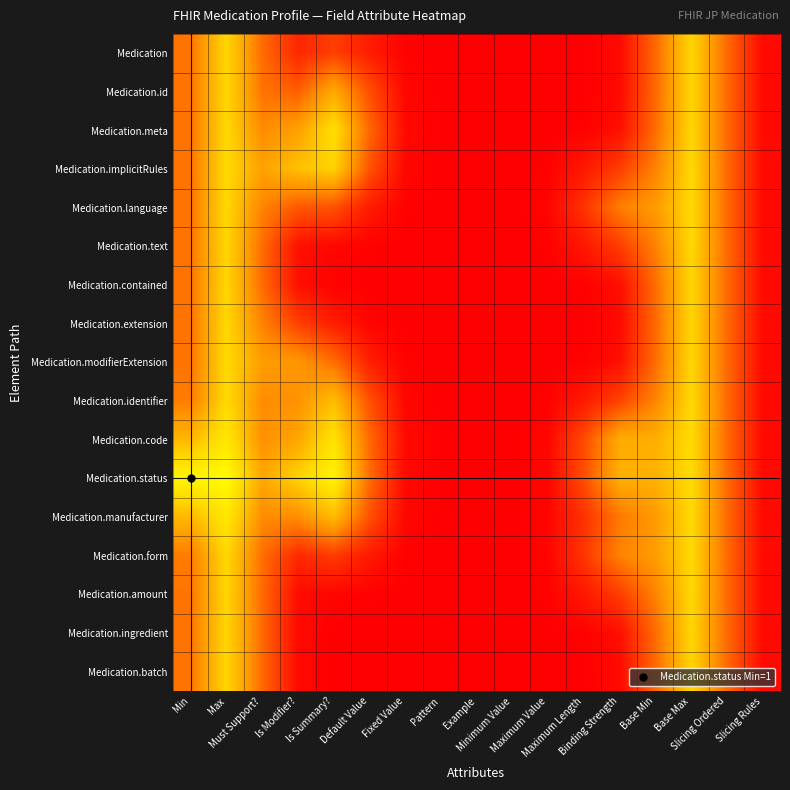

What is the maximum value shown in the chart?

0.6